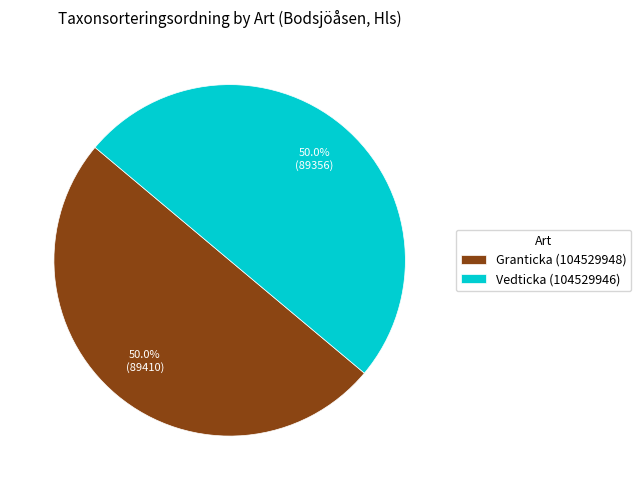

To the nearest percent, what portion does Vedticka (104529946) represent?

50%